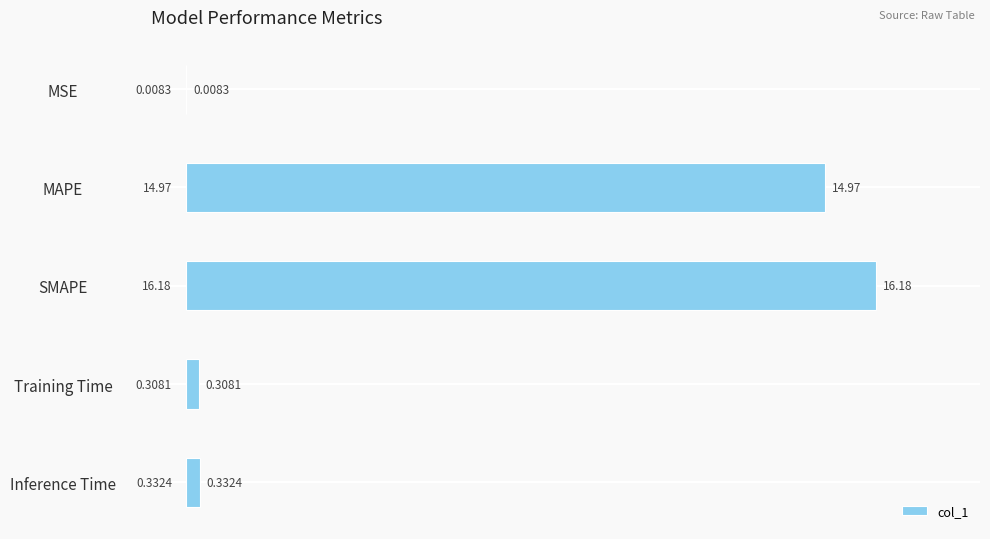

What is the sum of the values at Training Time and Inference Time?

0.6